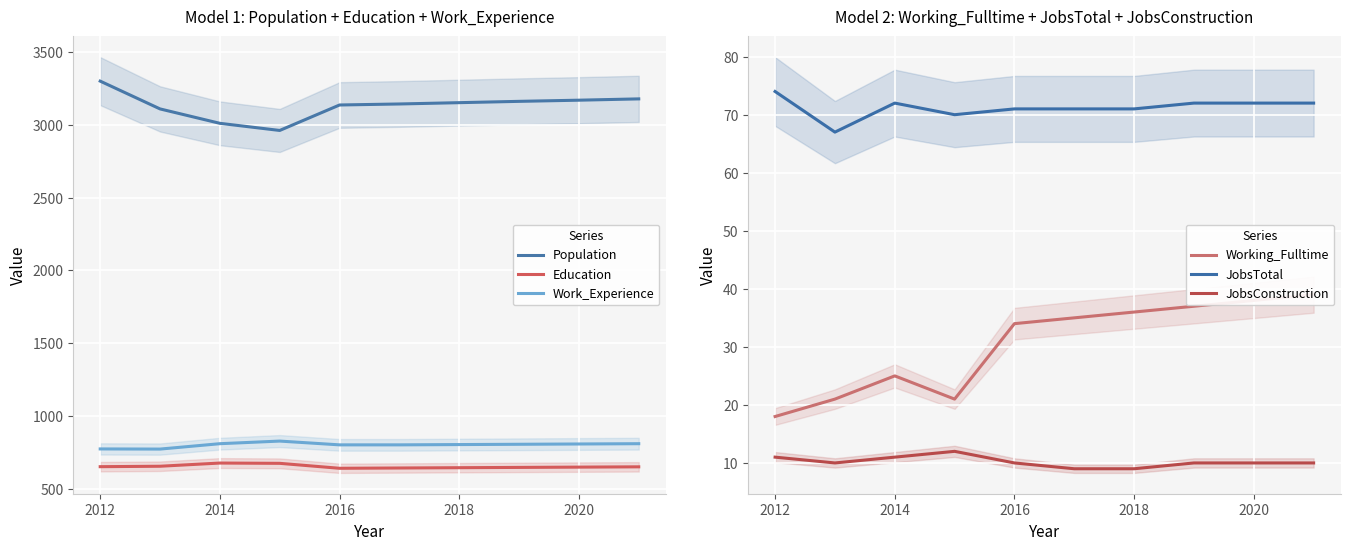

Is this an area chart (filled region under the line)?

No